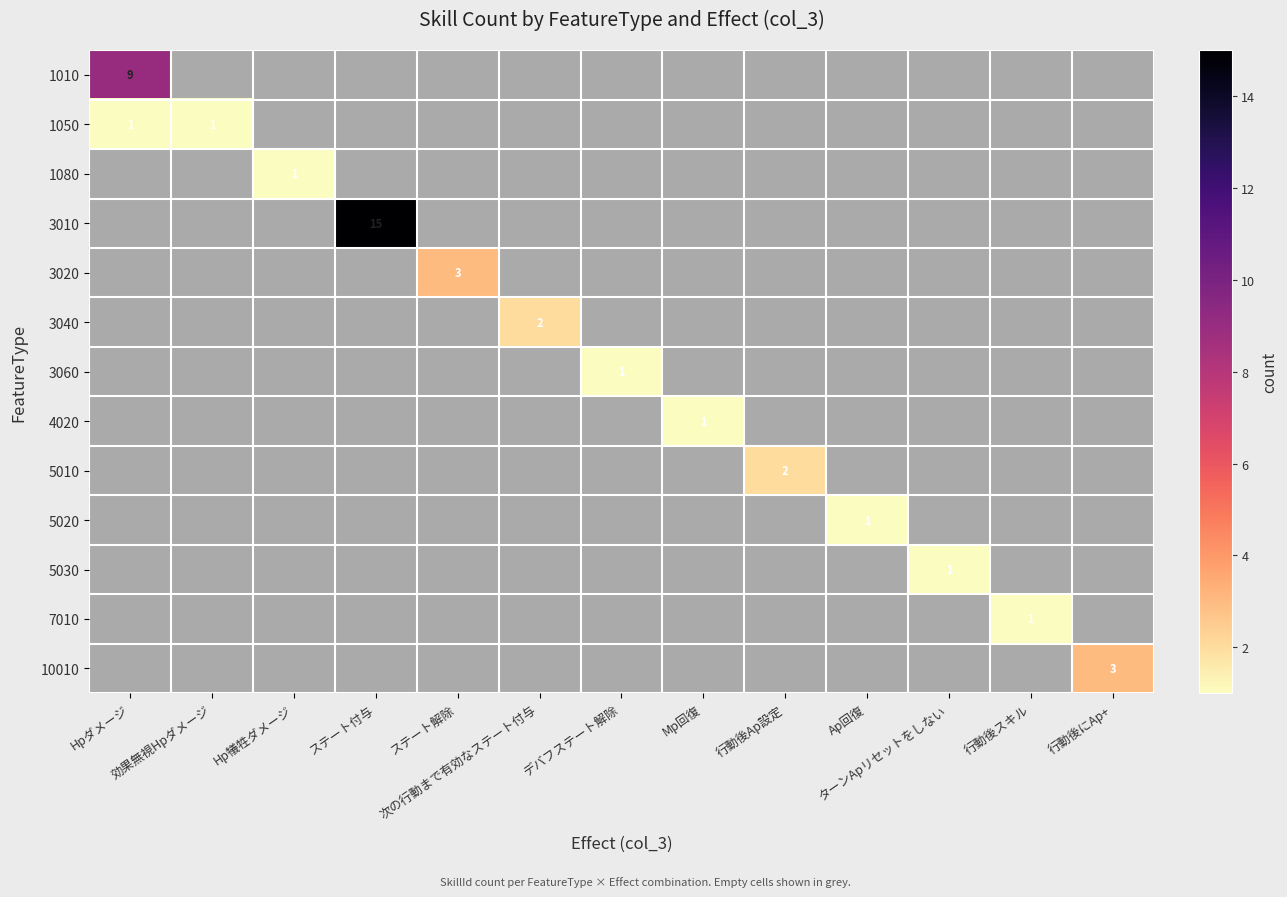

Which label corresponds to the smallest value in the chart?

Hpダメージ